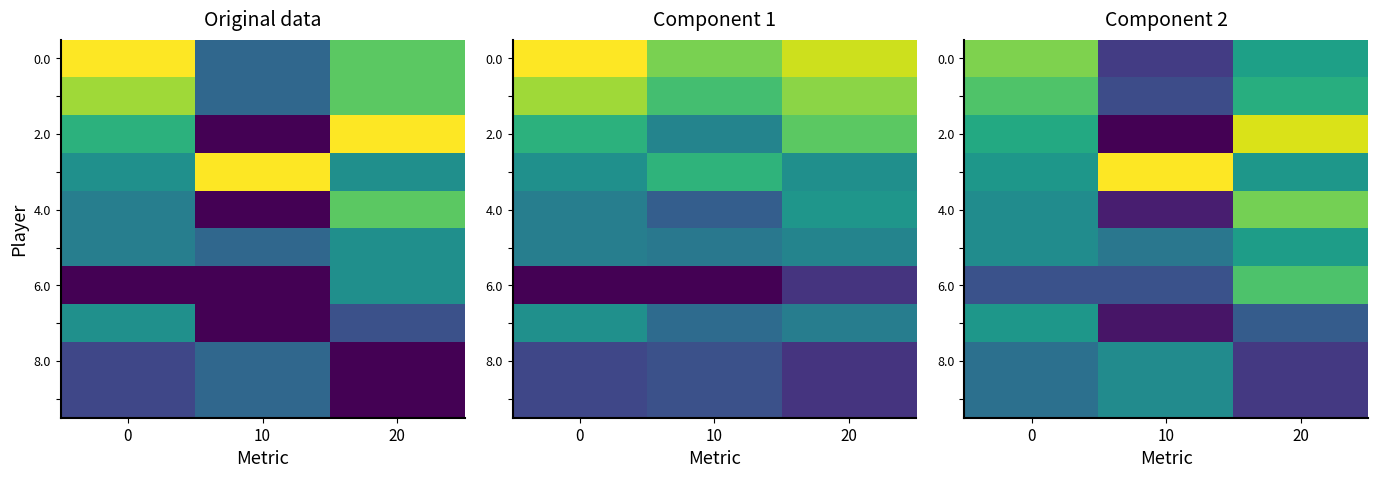

Is it true that 6.0 equals 0.4 at 10?

False